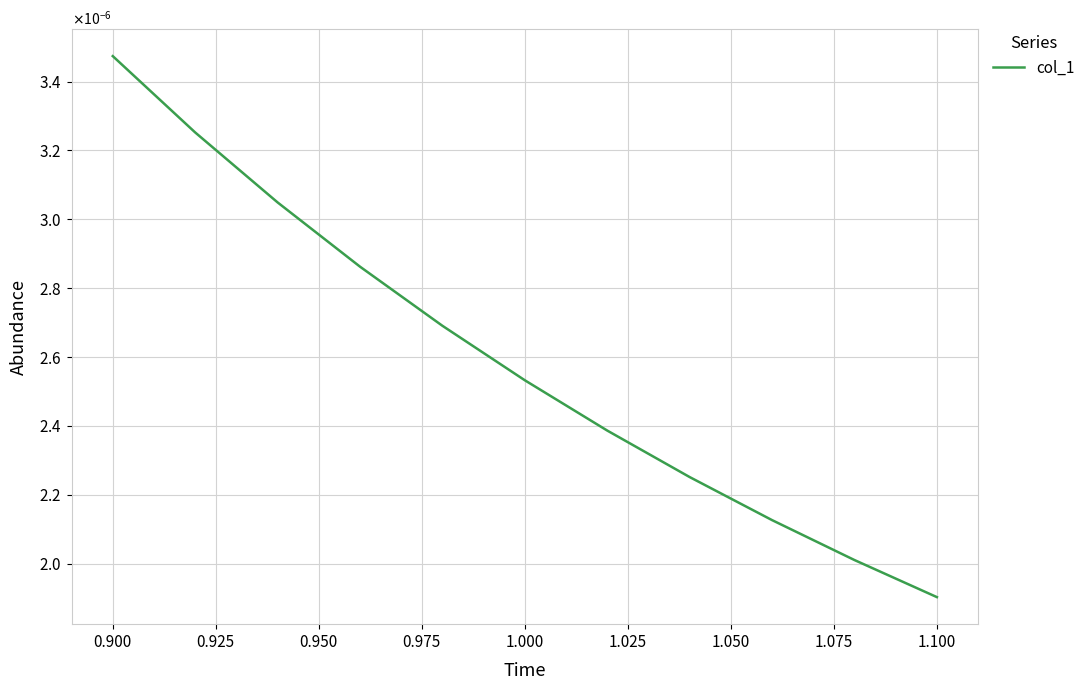

Does the chart have visible grid lines?

Yes